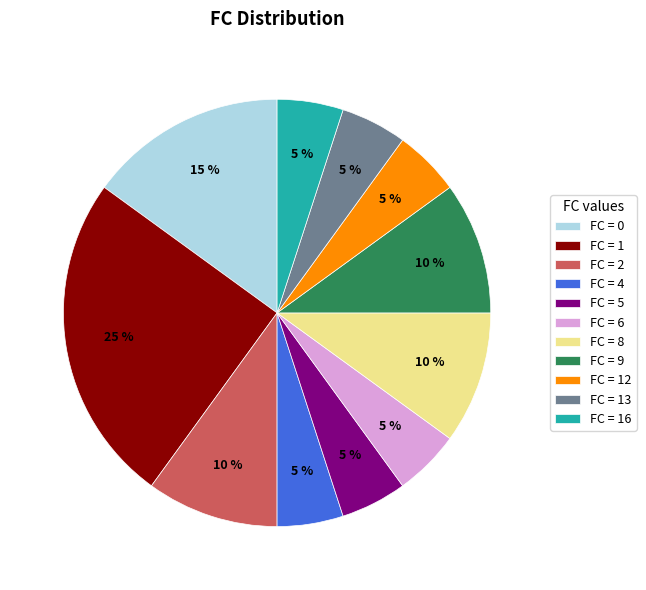

Is it true that FC = 1 is 31% of the pie?

False